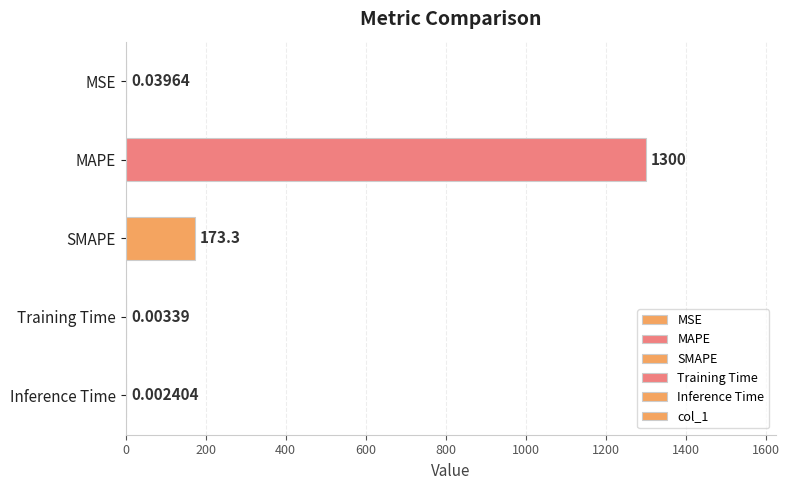

Does the chart contain stacked bars?

No